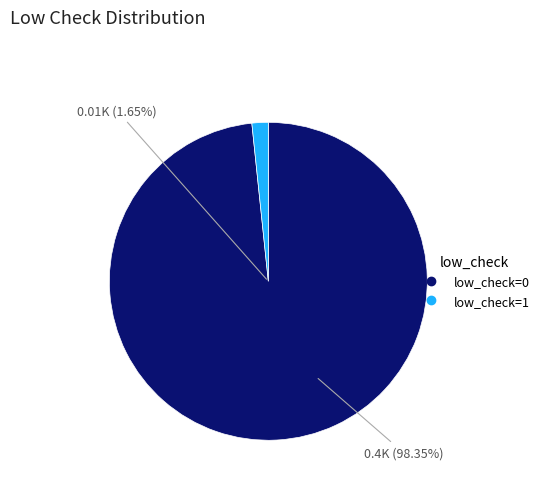

What is the smallest slice in the pie chart?

low_check=1